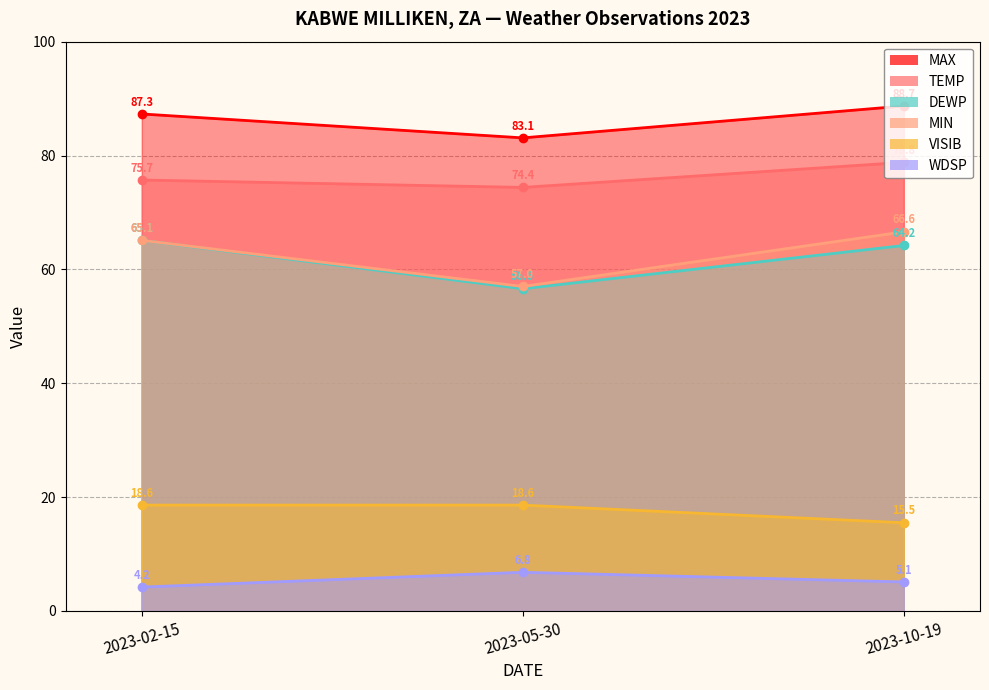

What is the value of the TEMP point at the 3rd from the left?

78.8